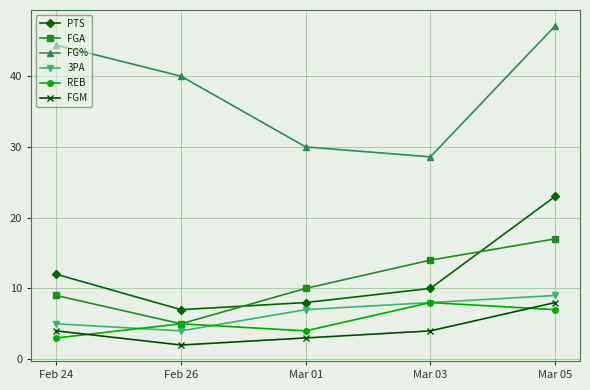

At which category does FGM reach its first local valley?

Feb 26